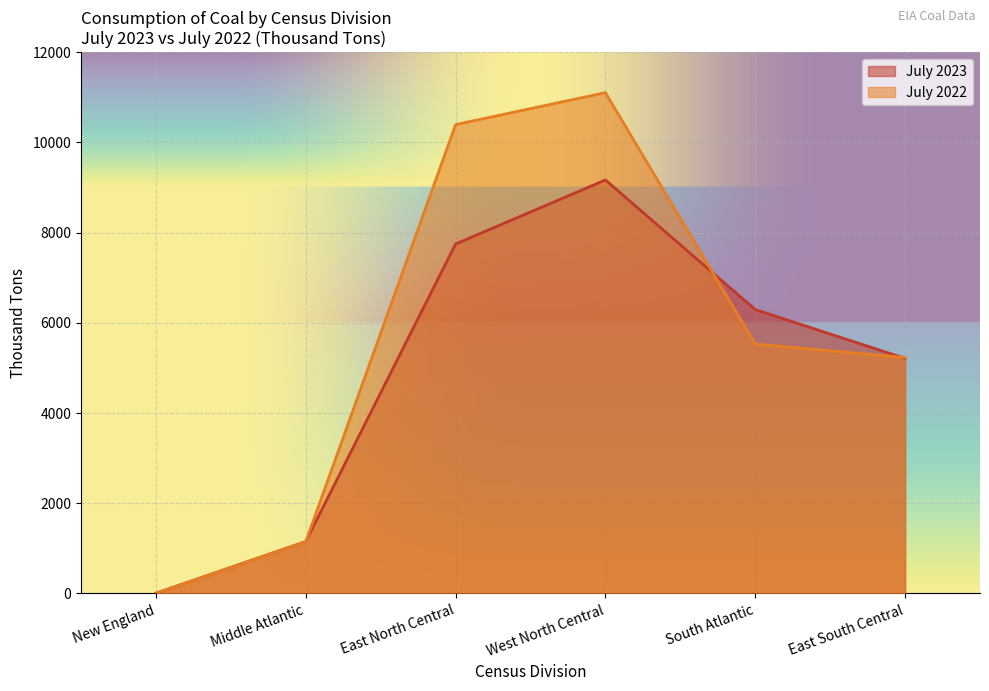

Reading left to right, extract all data points from this chart.

July 2023: New England=6	Middle Atlantic=1152	East North Central=7748	West North Central=9167	South Atlantic=6294	East South Central=5212
July 2022: New England=7	Middle Atlantic=1148	East North Central=10395	West North Central=11103	South Atlantic=5531	East South Central=5232